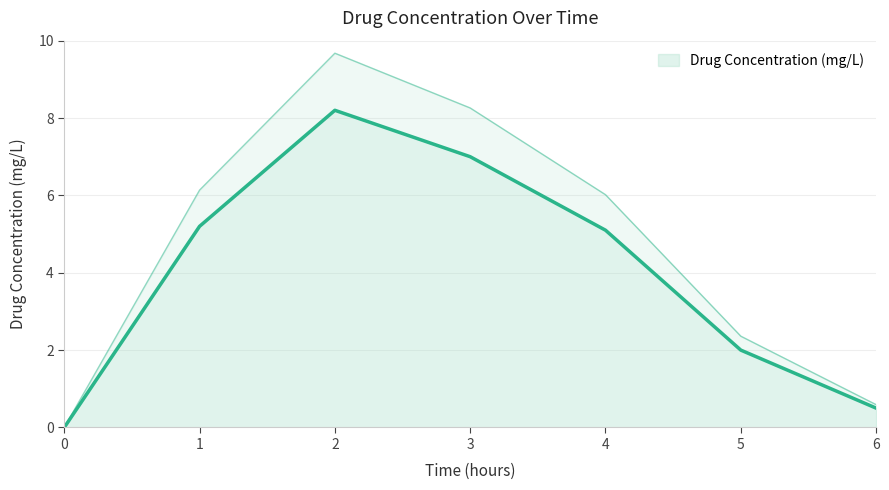

What is the maximum value shown in the chart?

8.2